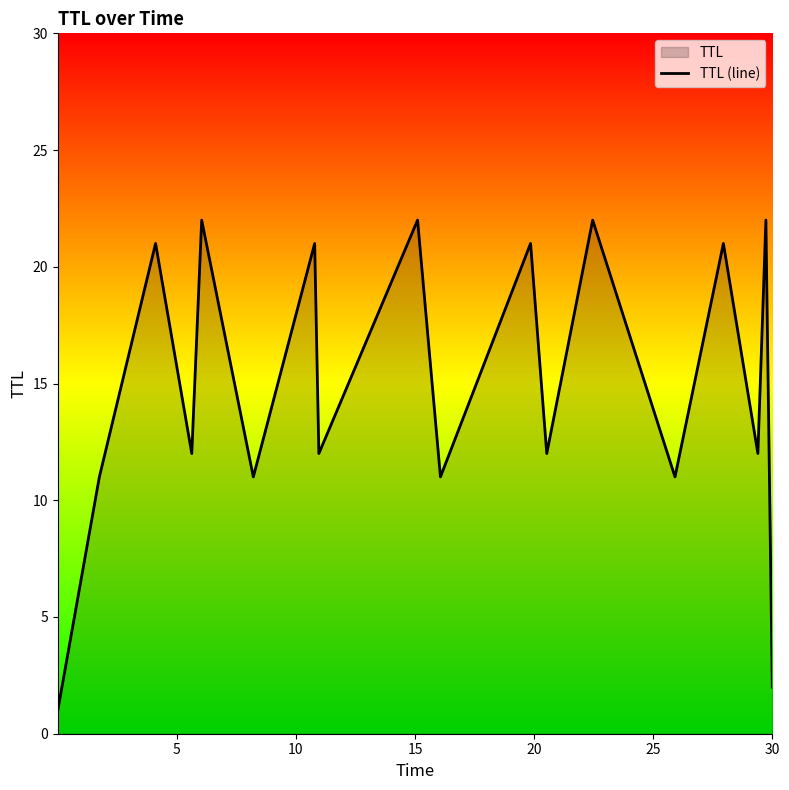

How many data points does each series have?

18